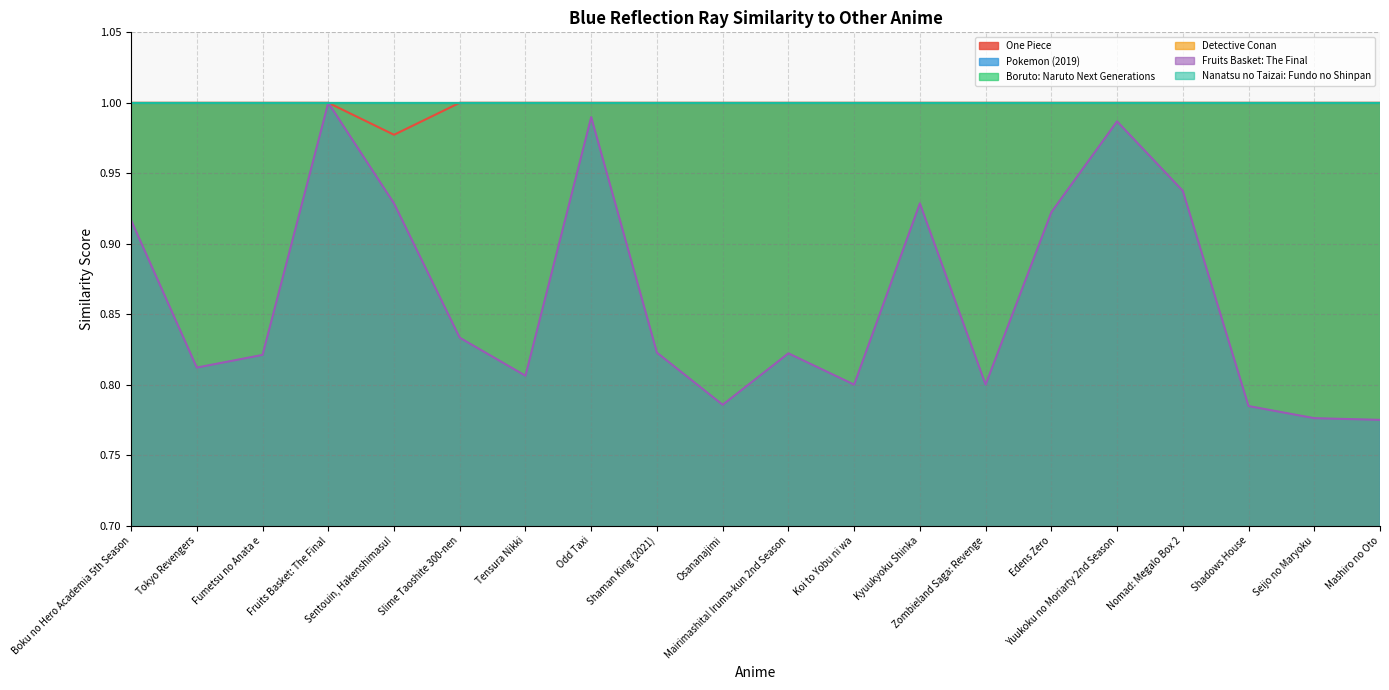

Which label corresponds to the smallest value in the chart?

Mashiro no Oto